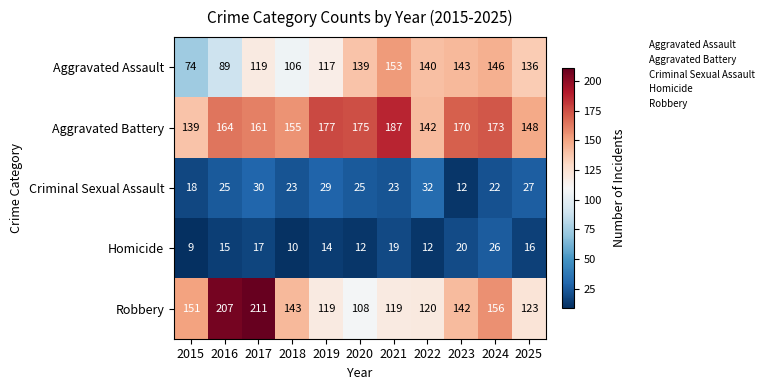

True or false: Homicide has a value of 33 at 2023.

False